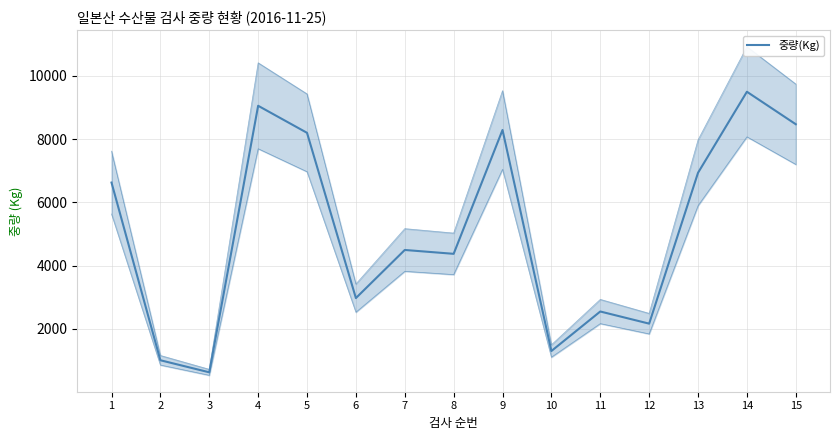

What is the ratio of the value at 1 to the value at 14?

0.7